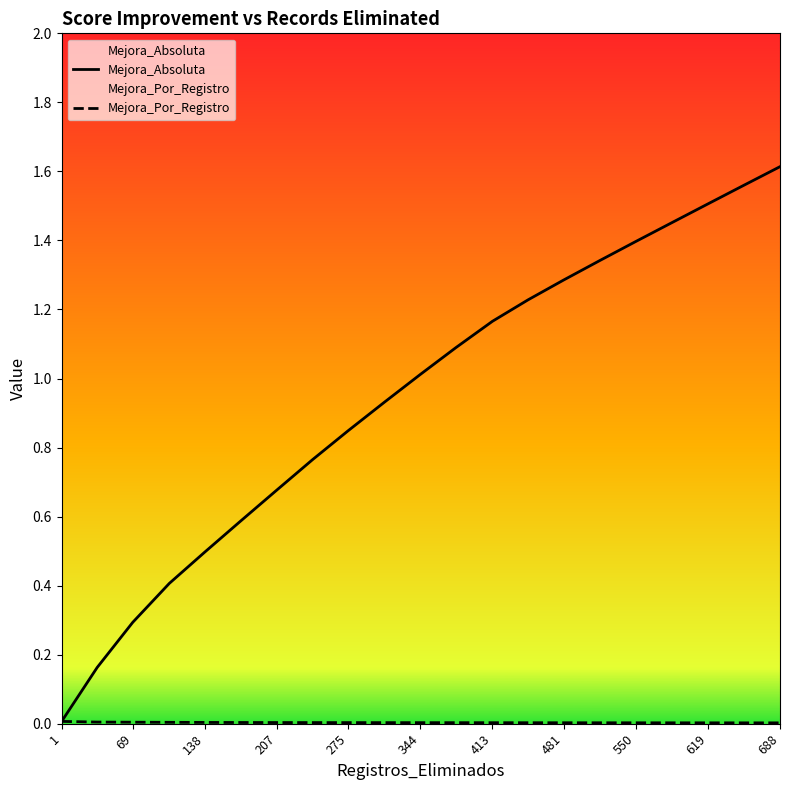

List the series in order of their overall mean, lowest first.

Mejora_Por_Registro, Mejora_Absoluta